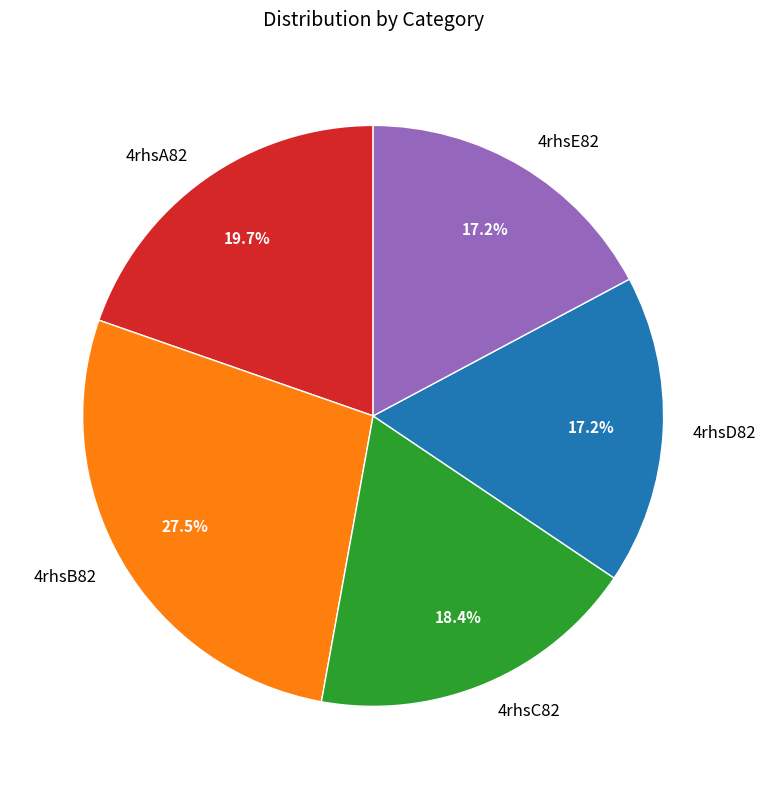

How many segments does this pie chart have?

5